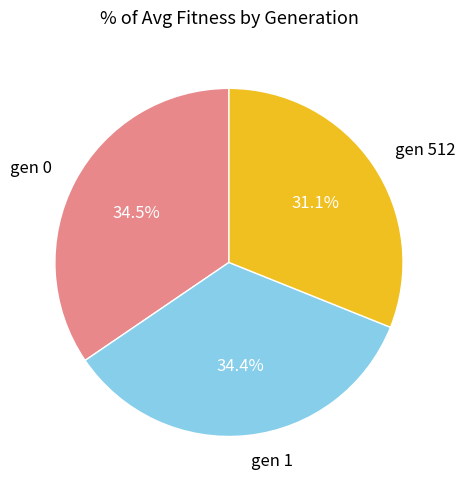

To the nearest percent, what portion does gen 1 represent?

34%